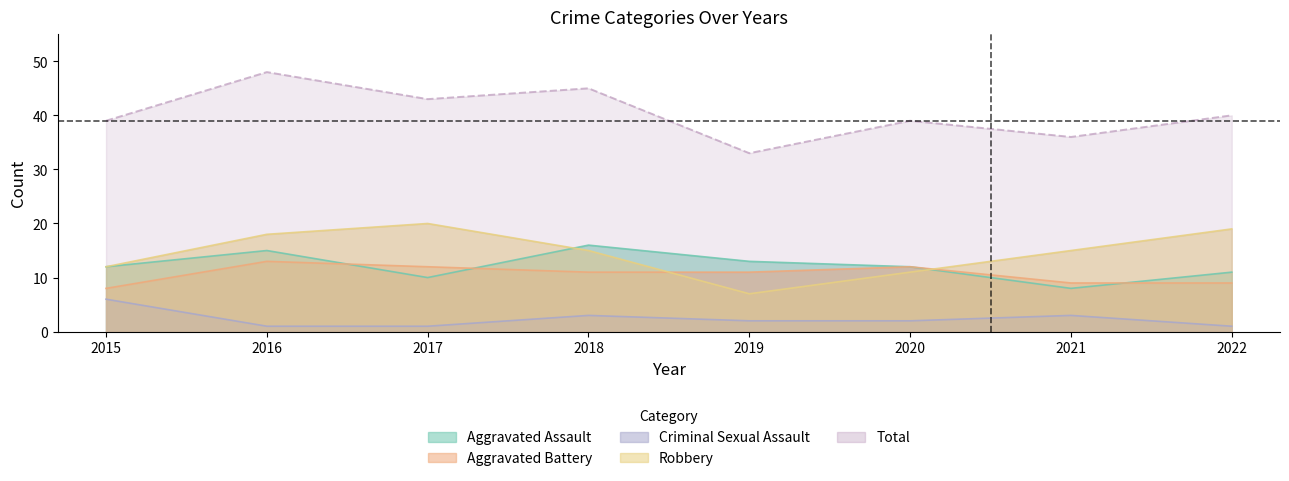

Where is the first local minimum for Robbery?

2019